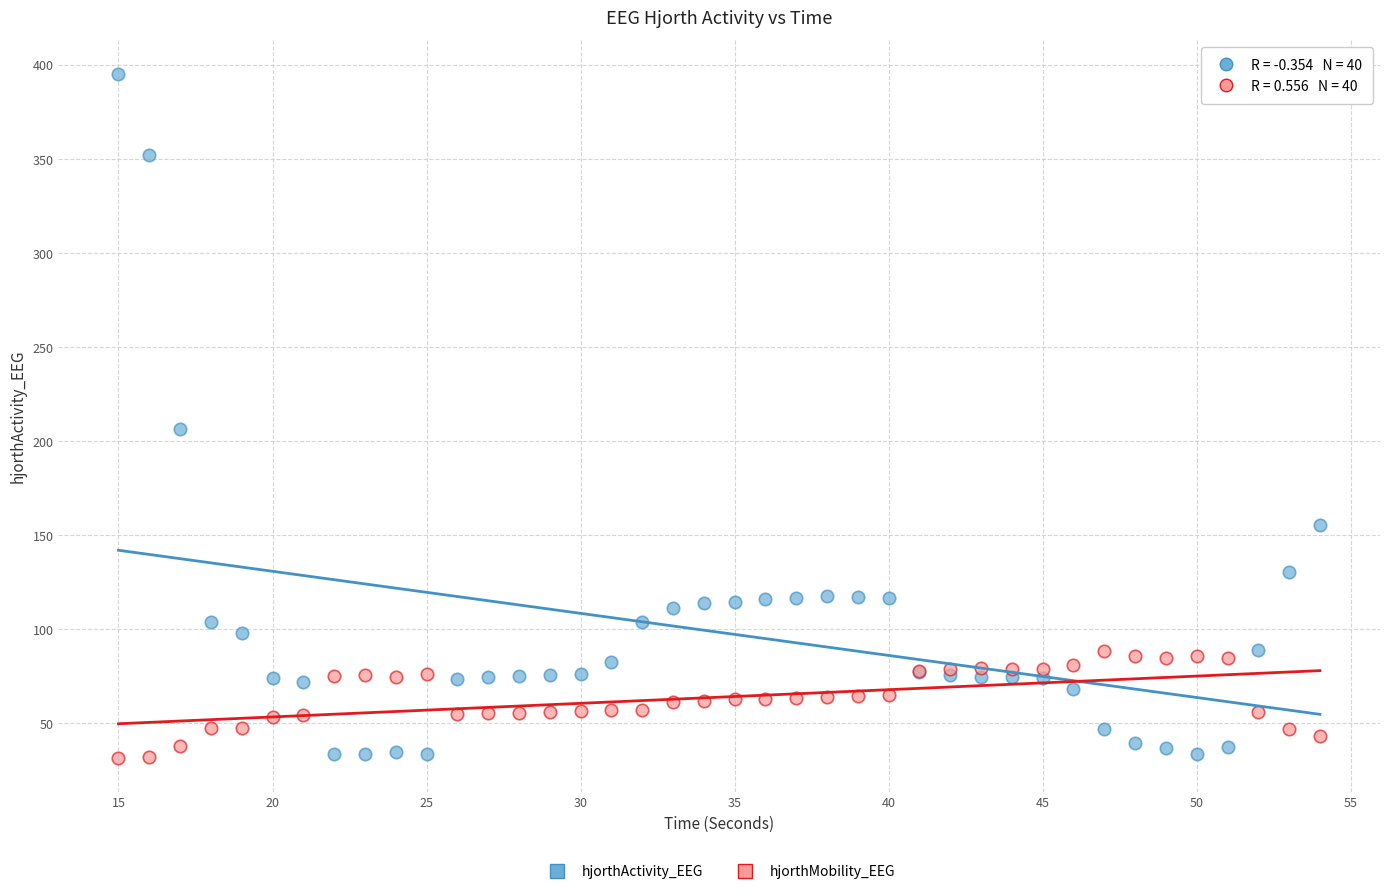

Which series has the largest Y range (max minus min)?

hjorthActivity_EEG